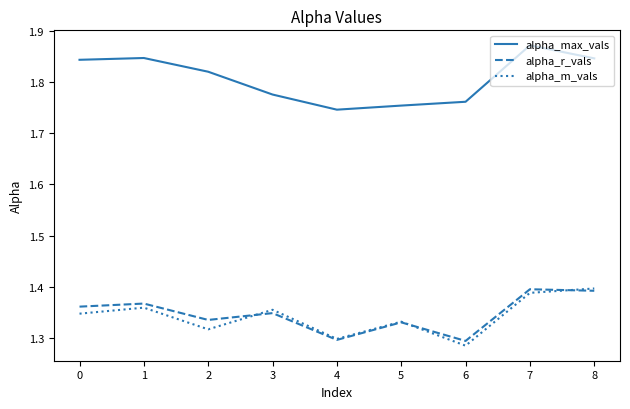

Is the value of alpha_max_vals at 4 greater than the value of alpha_m_vals at 2?

Yes